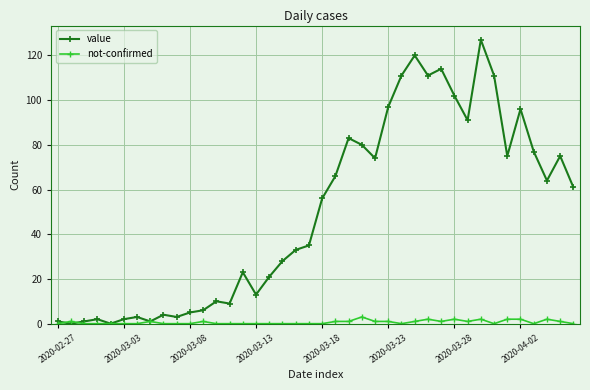

Reading right to left, what are all the values shown in this chart?

value: 61	75	64	77	96	75	111	127	91	102	114	111	120	111	97	74	80	83	66	56	35	33	28	21	13	23	9	10	6	5	3	4	1	3	2	0	2	1	0	1
not-confirmed: 0	1	2	0	2	2	0	2	1	2	1	2	1	0	1	1	3	1	1	0	0	0	0	0	0	0	0	0	1	0	0	0	1	0	0	0	0	0	1	0